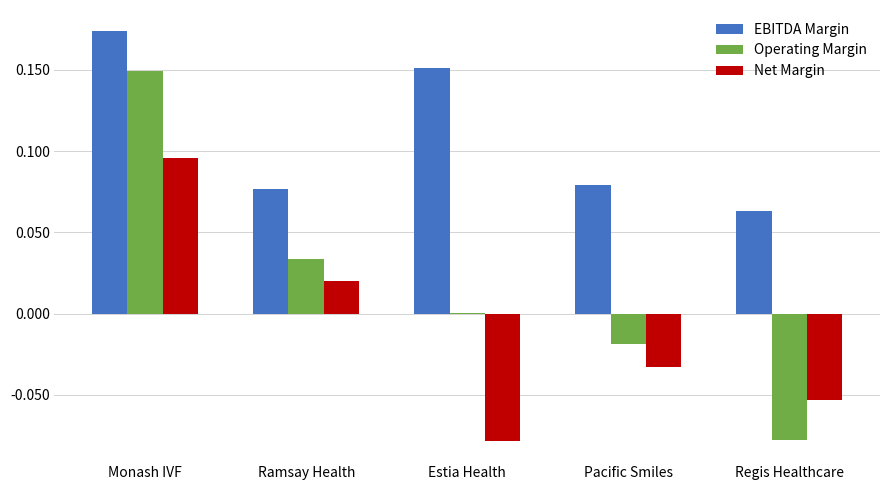

Count the Net Margin values in the range 0 to 1.

2